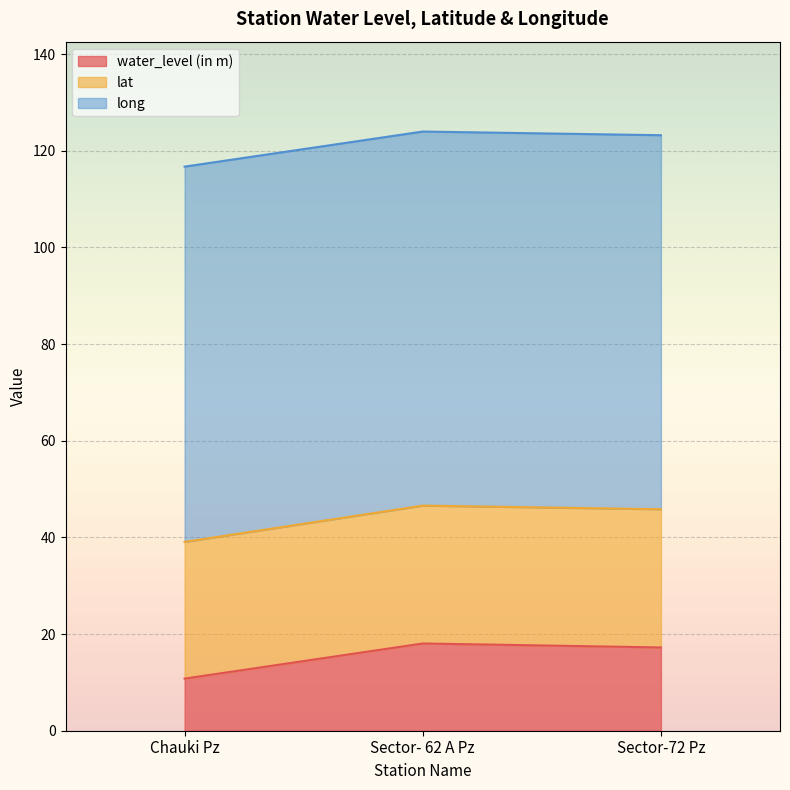

Is the value of long at Sector- 62 A Pz greater than the value of water_level (in m) at Chauki Pz?

Yes